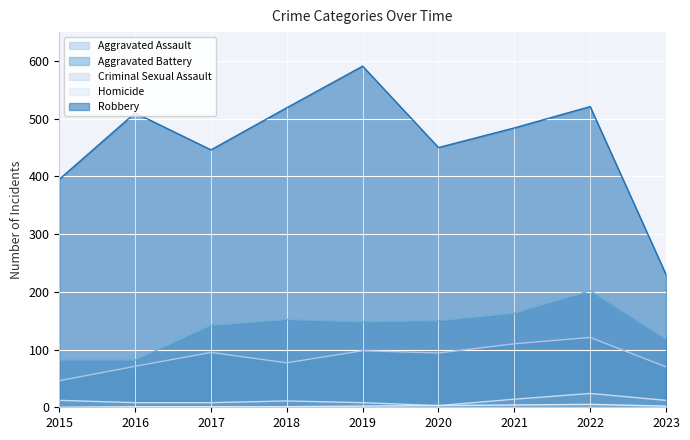

What is the difference between the highest and lowest values at 2015?

395